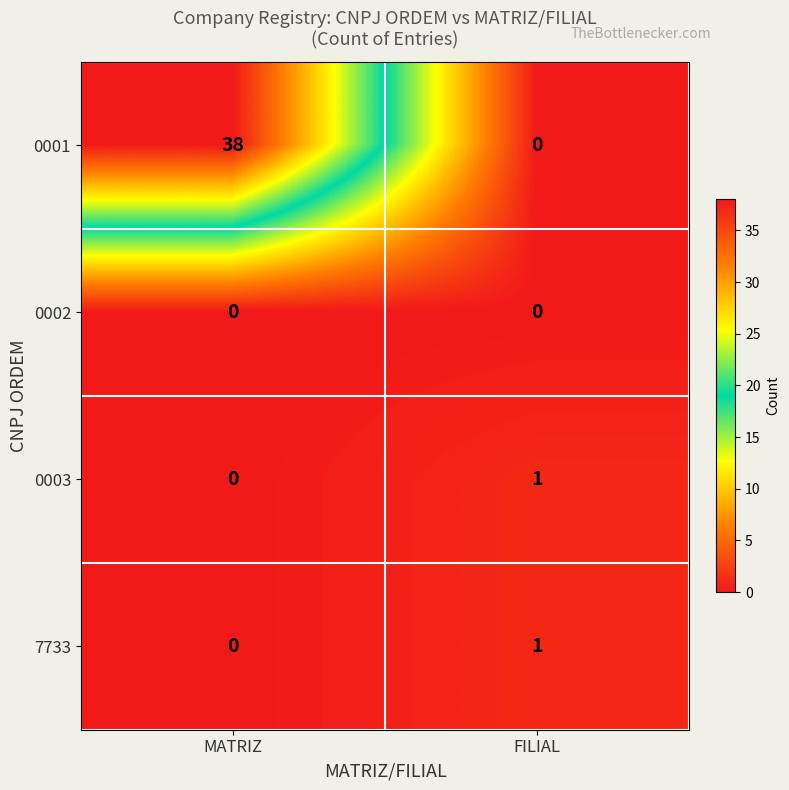

Reading right to left, extract all data points from this chart.

0001: FILIAL=0	MATRIZ=38
0002: FILIAL=0	MATRIZ=0
0003: FILIAL=1	MATRIZ=0
7733: FILIAL=1	MATRIZ=0